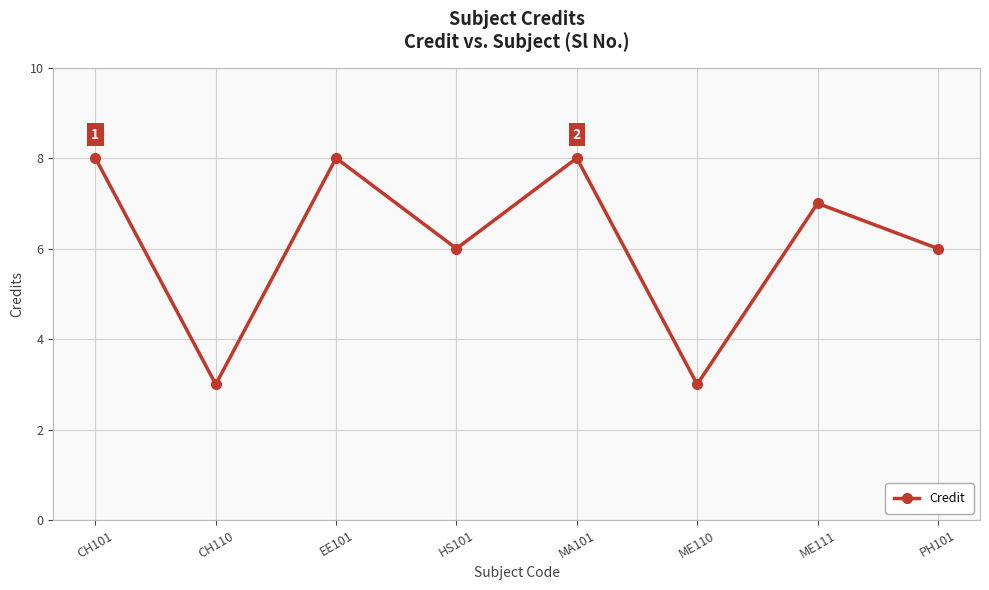

What is the difference between the maximum and minimum values?

5